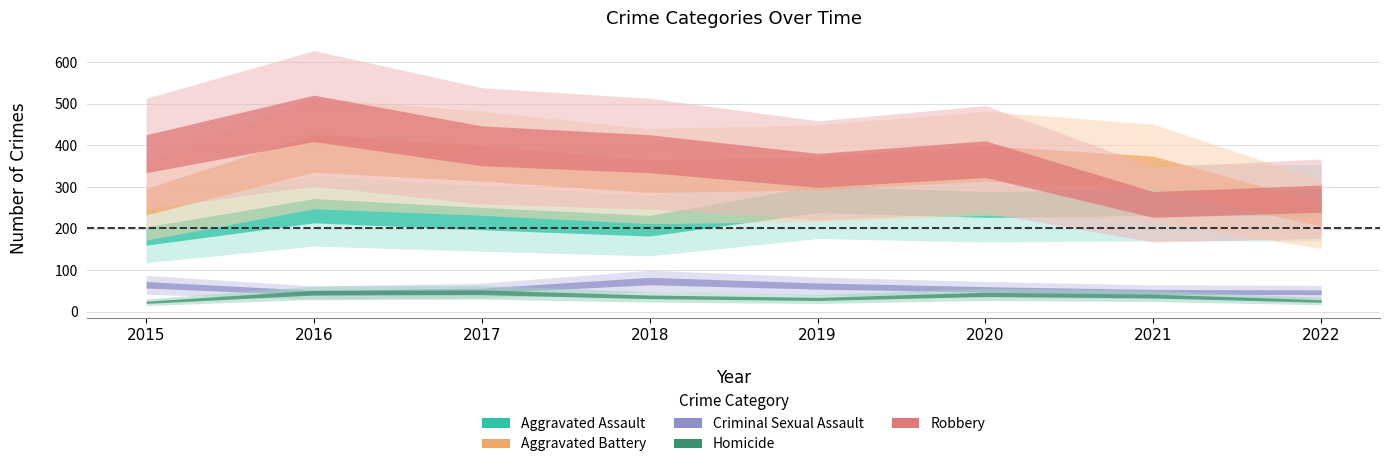

Where does the Aggravated Assault series first go above 258?

2019